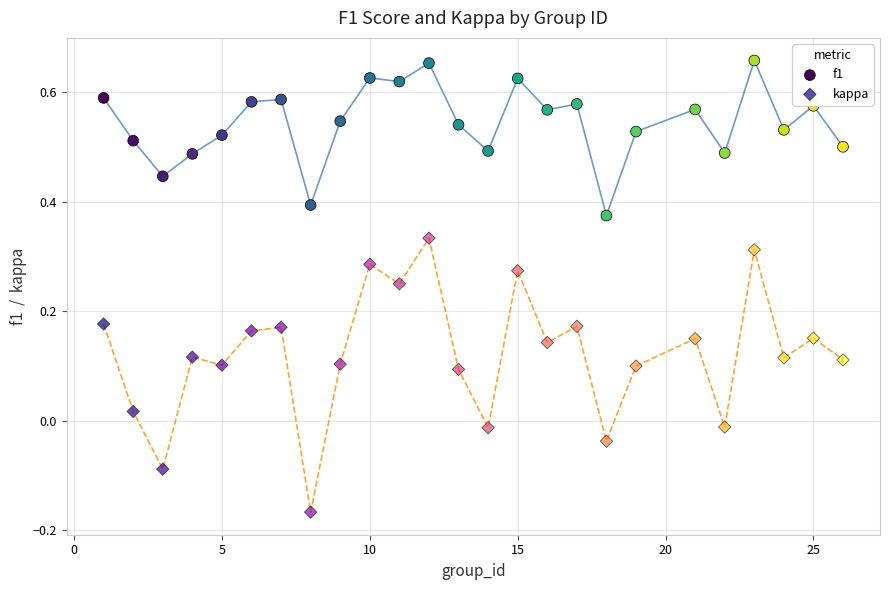

Which series contains the highest Y value?

f1